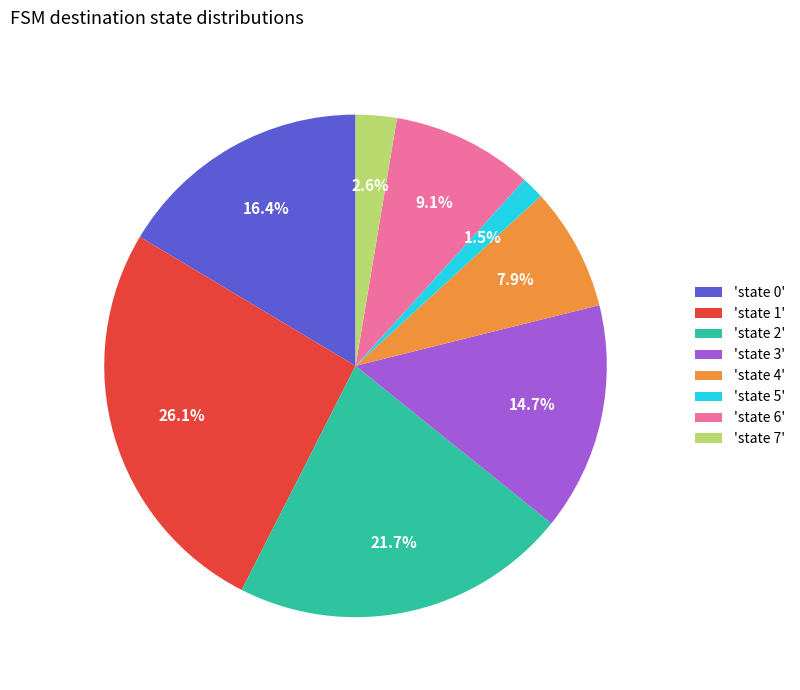

Which slice is the smallest?

'state 5'